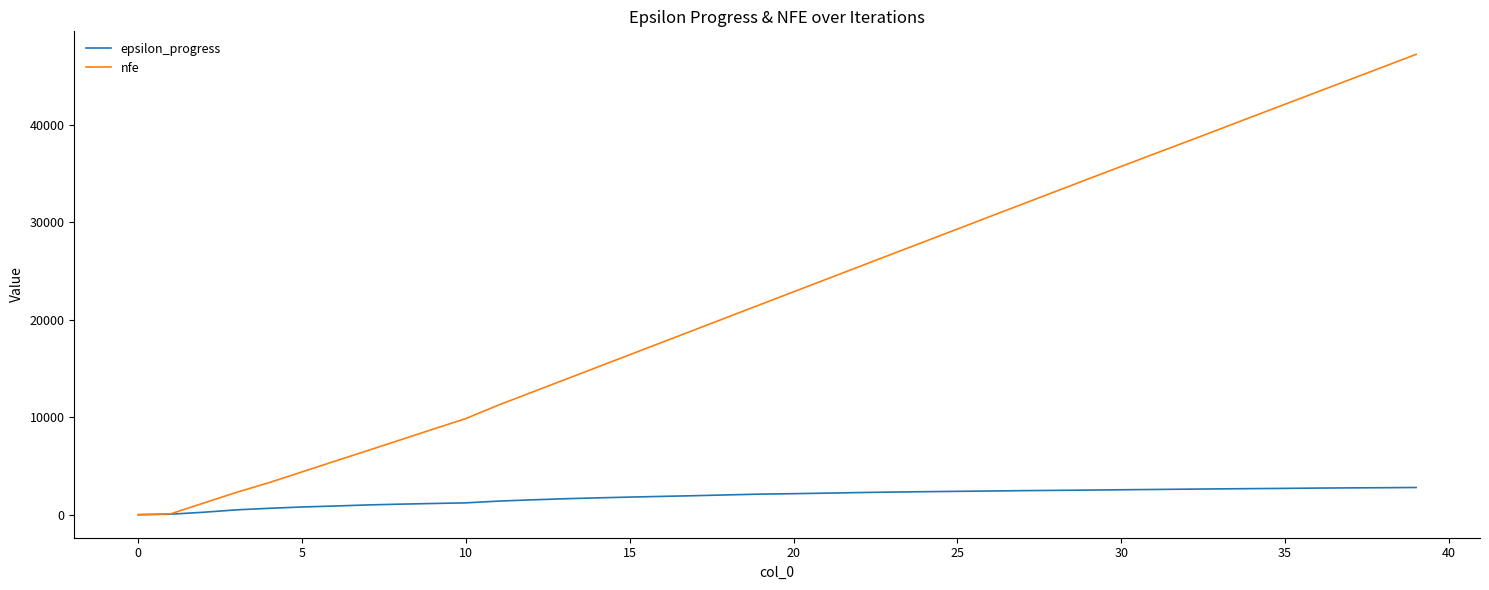

At how many categories does at least one series exceed 9328?

30